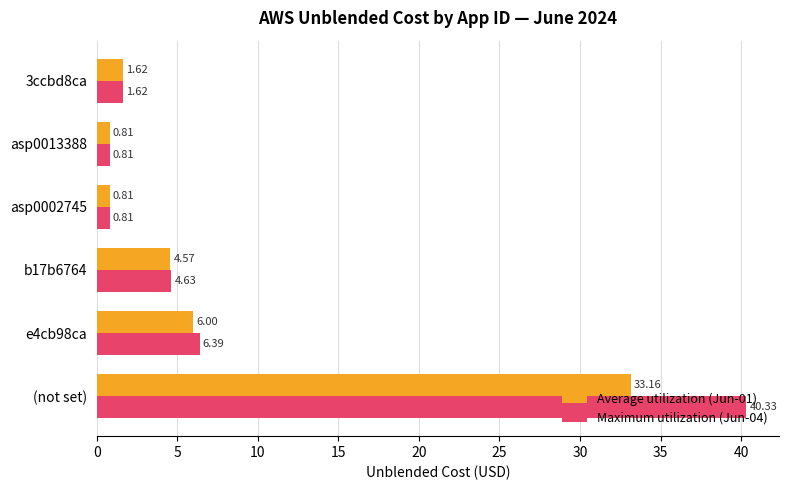

List the series in order of their overall mean, highest first.

Maximum utilization (Jun-04), Average utilization (Jun-01)